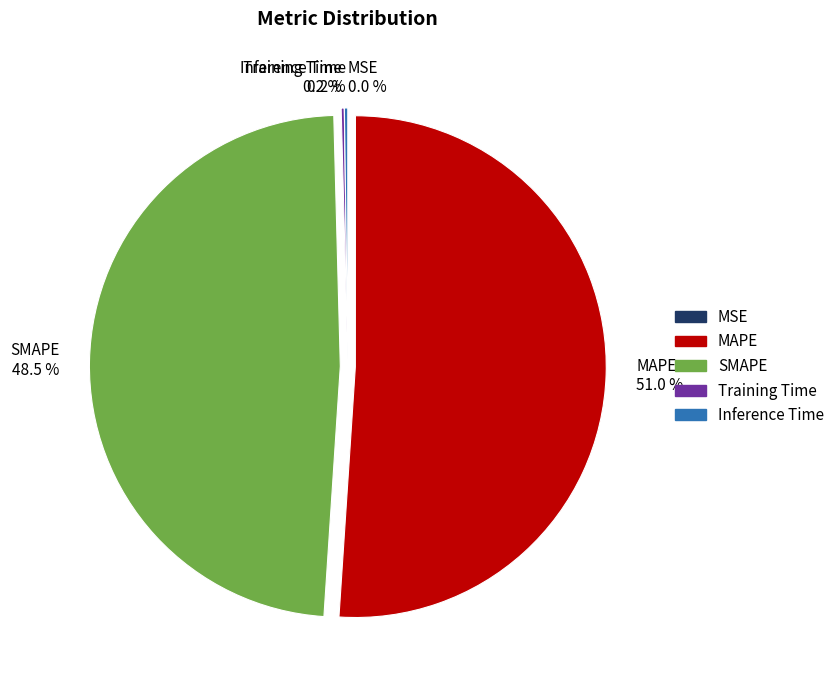

Which slice is the largest?

MAPE